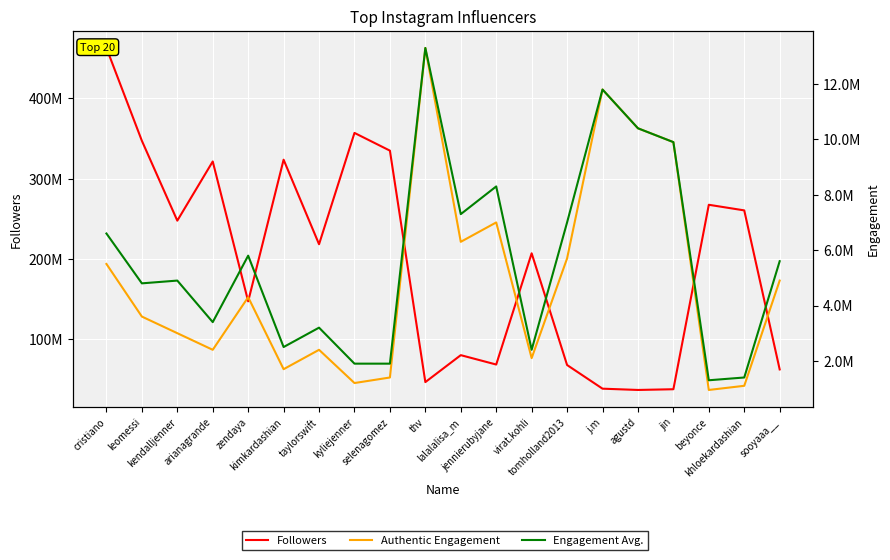

At which category is the sum across all series the highest?

cristiano